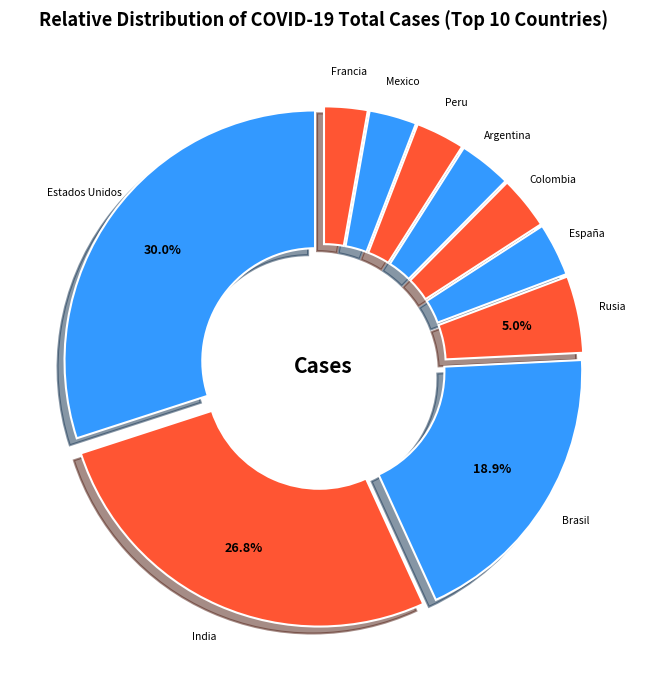

Rank the categories by value from highest to lowest.

Estados Unidos, India, Brasil, Rusia, España, Colombia, Argentina, Peru, Mexico, Francia